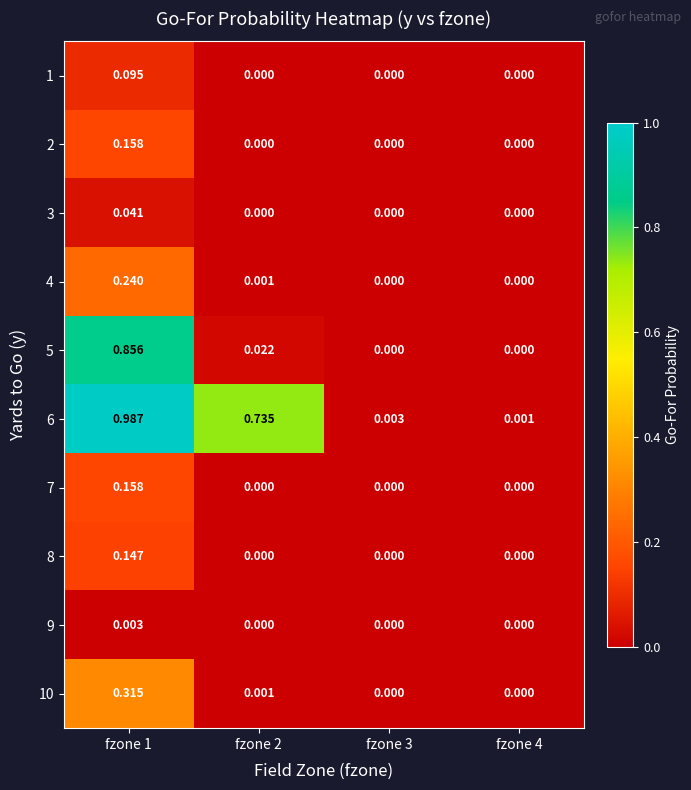

How many data points in 8 are above 0?

1